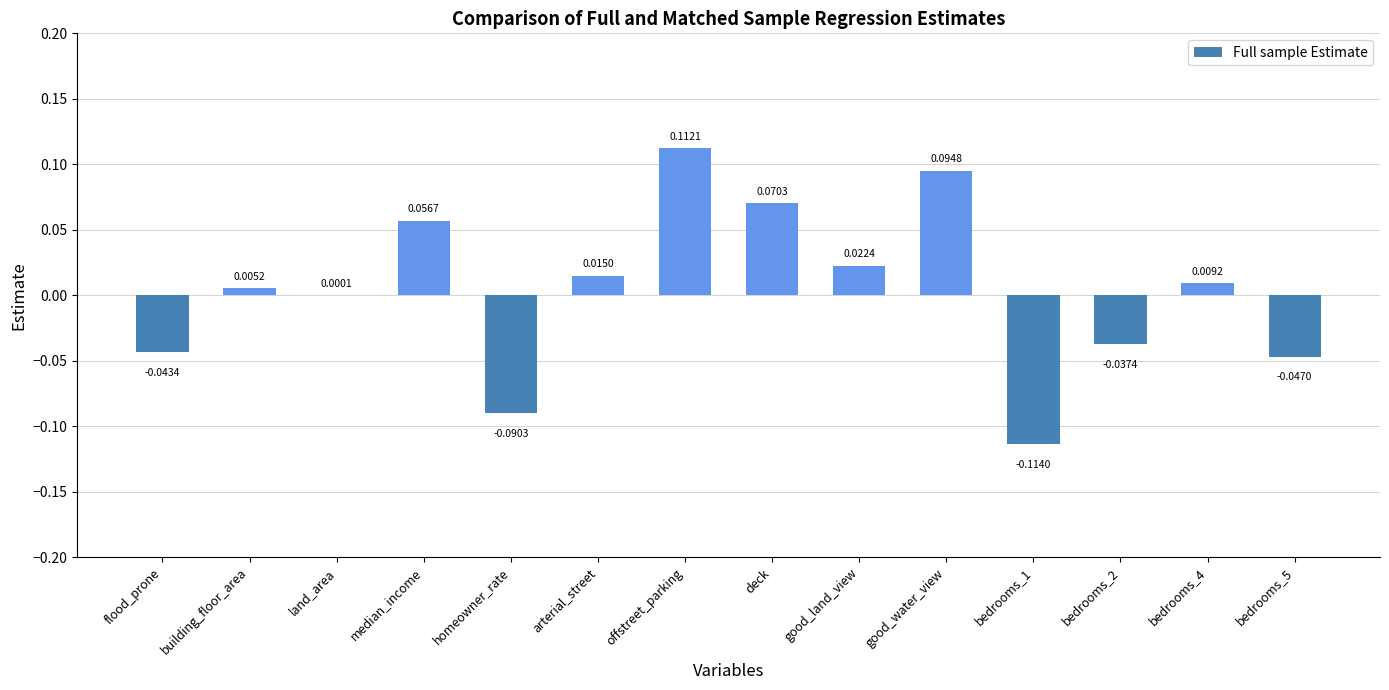

Which has a higher value, arterial_street or homeowner_rate?

arterial_street